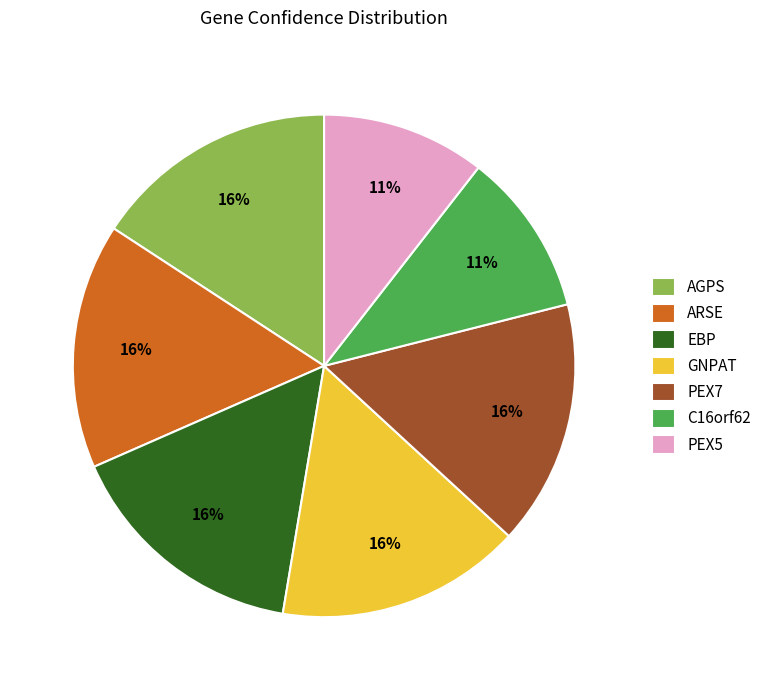

True or false: PEX5 accounts for 4% of the total.

False